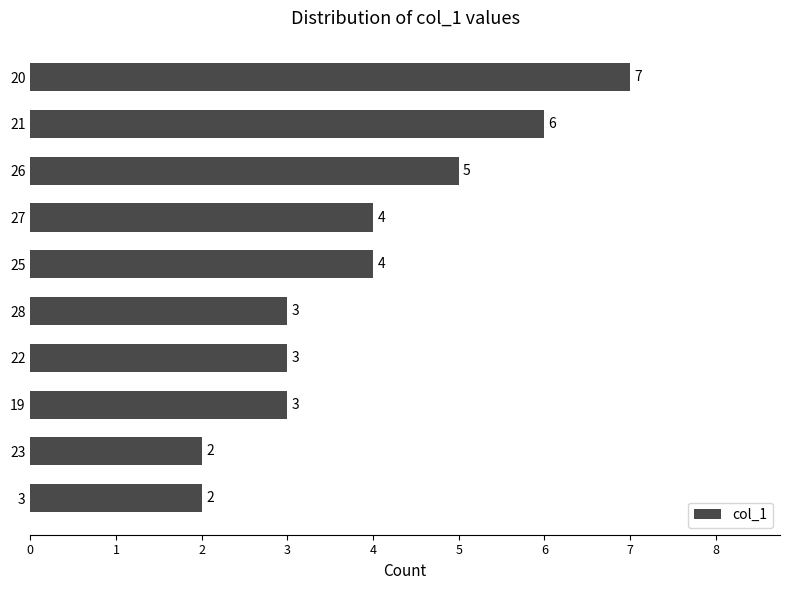

Reading bottom to top, extract all data points from this chart.

2	2	3	3	3	4	4	5	6	7